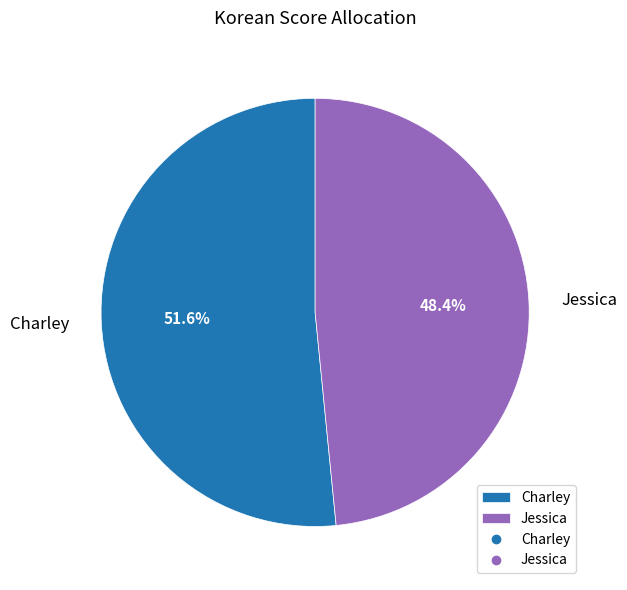

To the nearest percent, what is the difference between the largest and smallest slice percentages?

3%